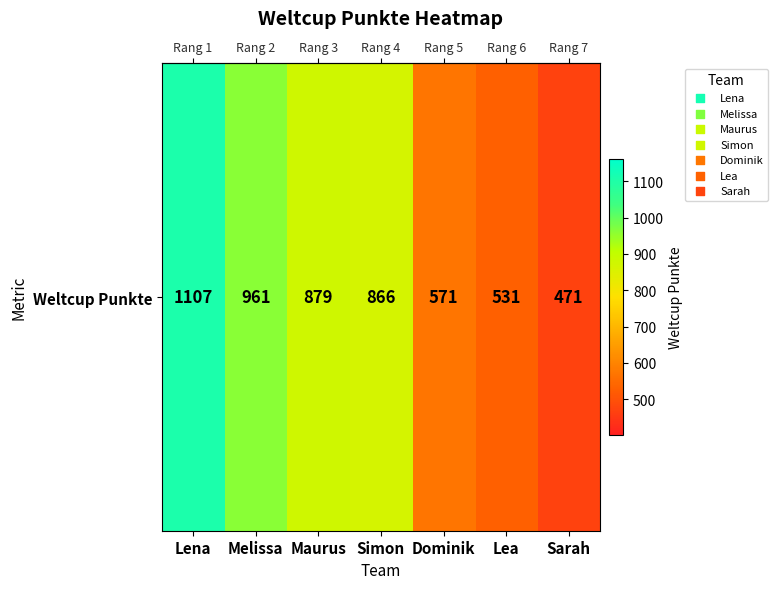

The value at Lena is 717. True or false?

False